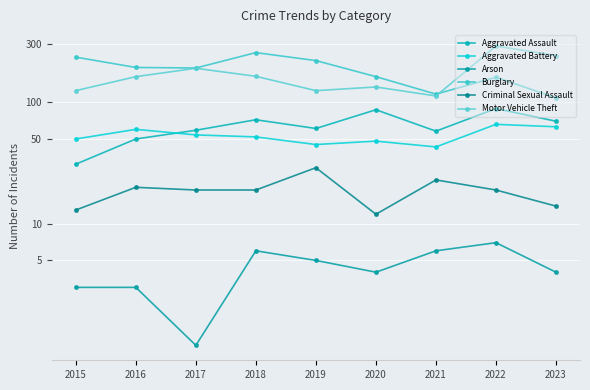

True or false: Aggravated Assault has a value of 93 at 2017.

False